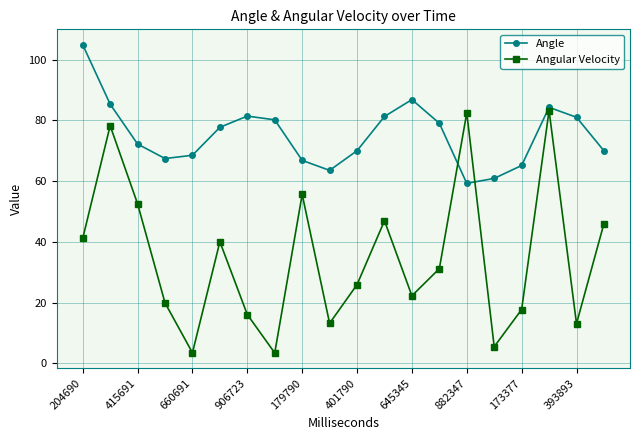

What is the maximum value shown in the chart?

104.9